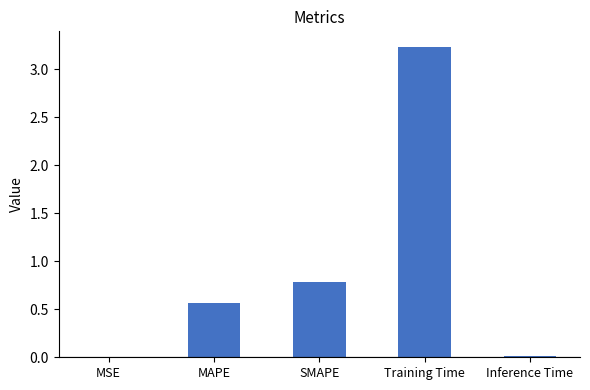

What is the sum of all values?

4.6